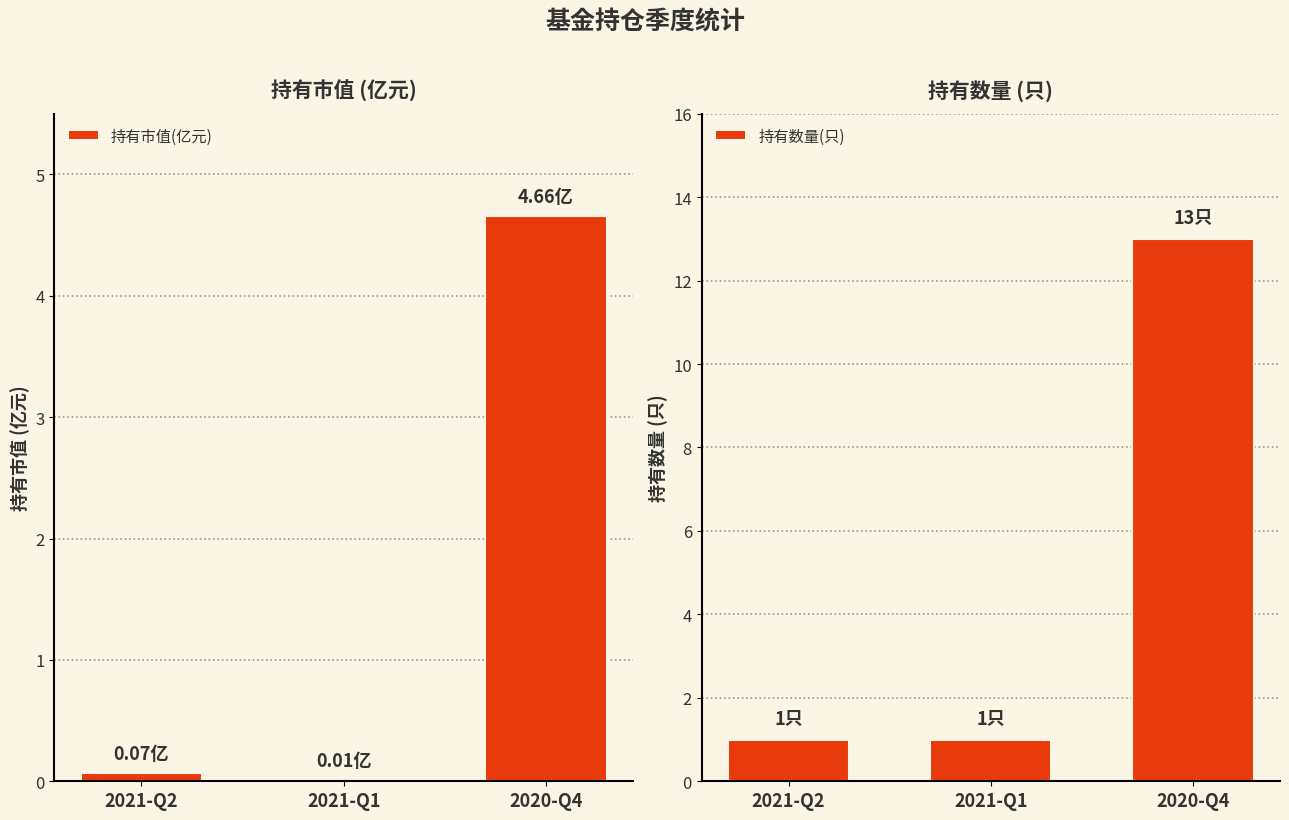

What is the sum of all 持有市值(亿元) values?

4.7